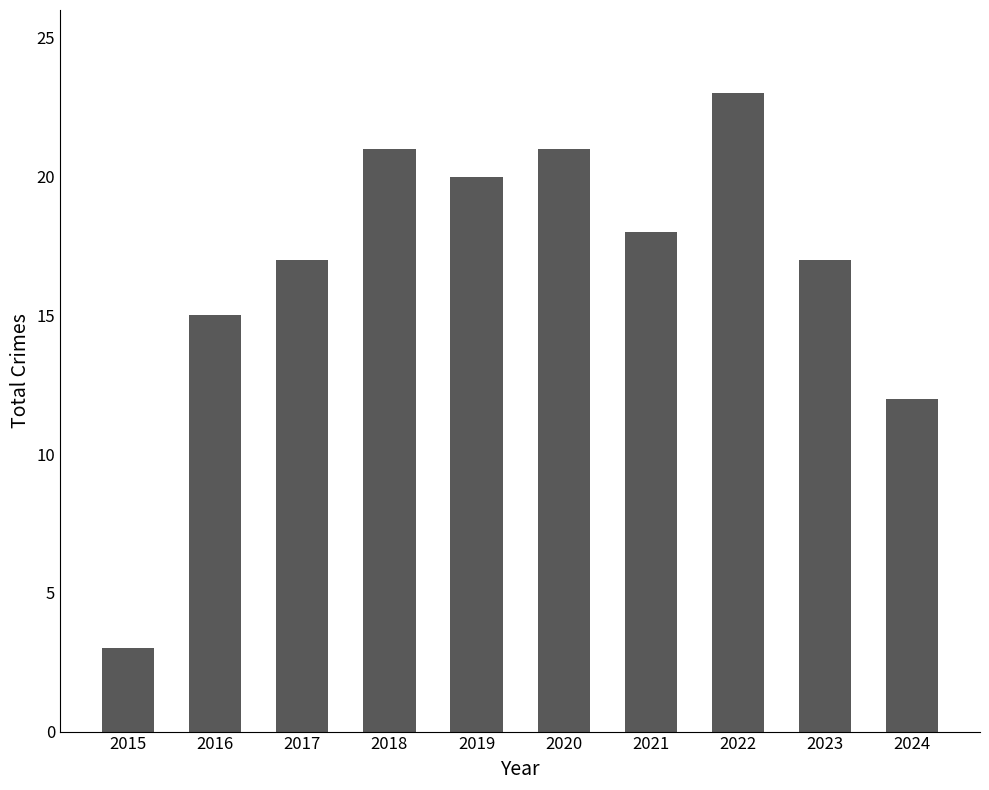

What is the ratio of the value at 2024 to the value at 2023?

0.7